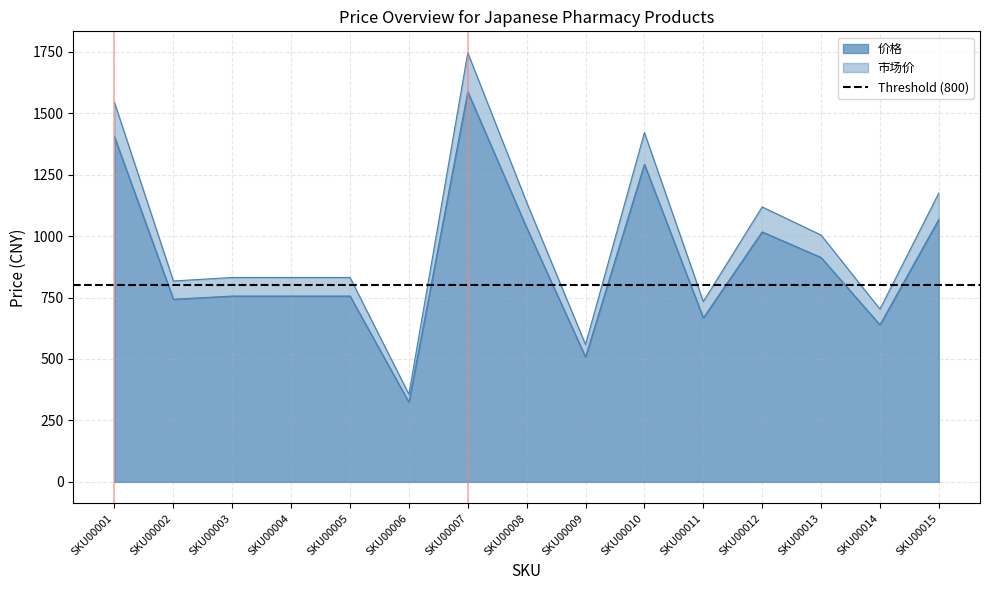

Is the value of 价格 at SKU00015 greater than the value of 进货价 at SKU00013?

Yes